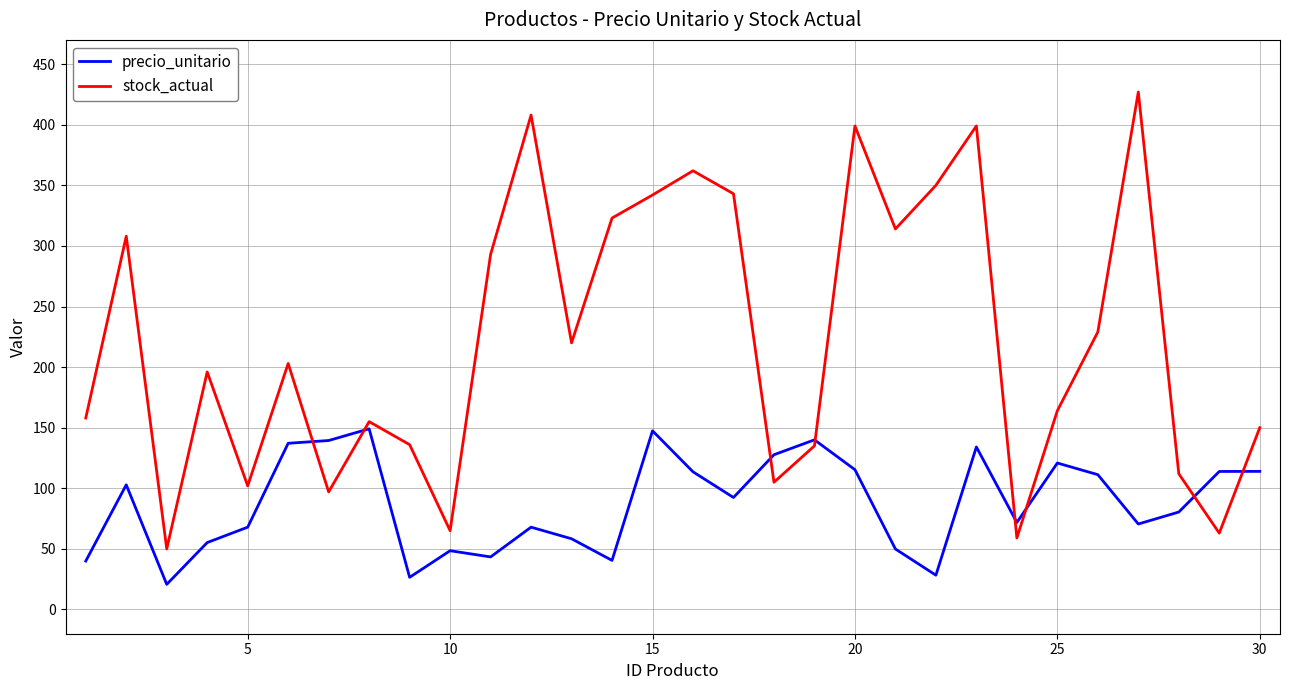

Which series has the largest range (max minus min)?

stock_actual